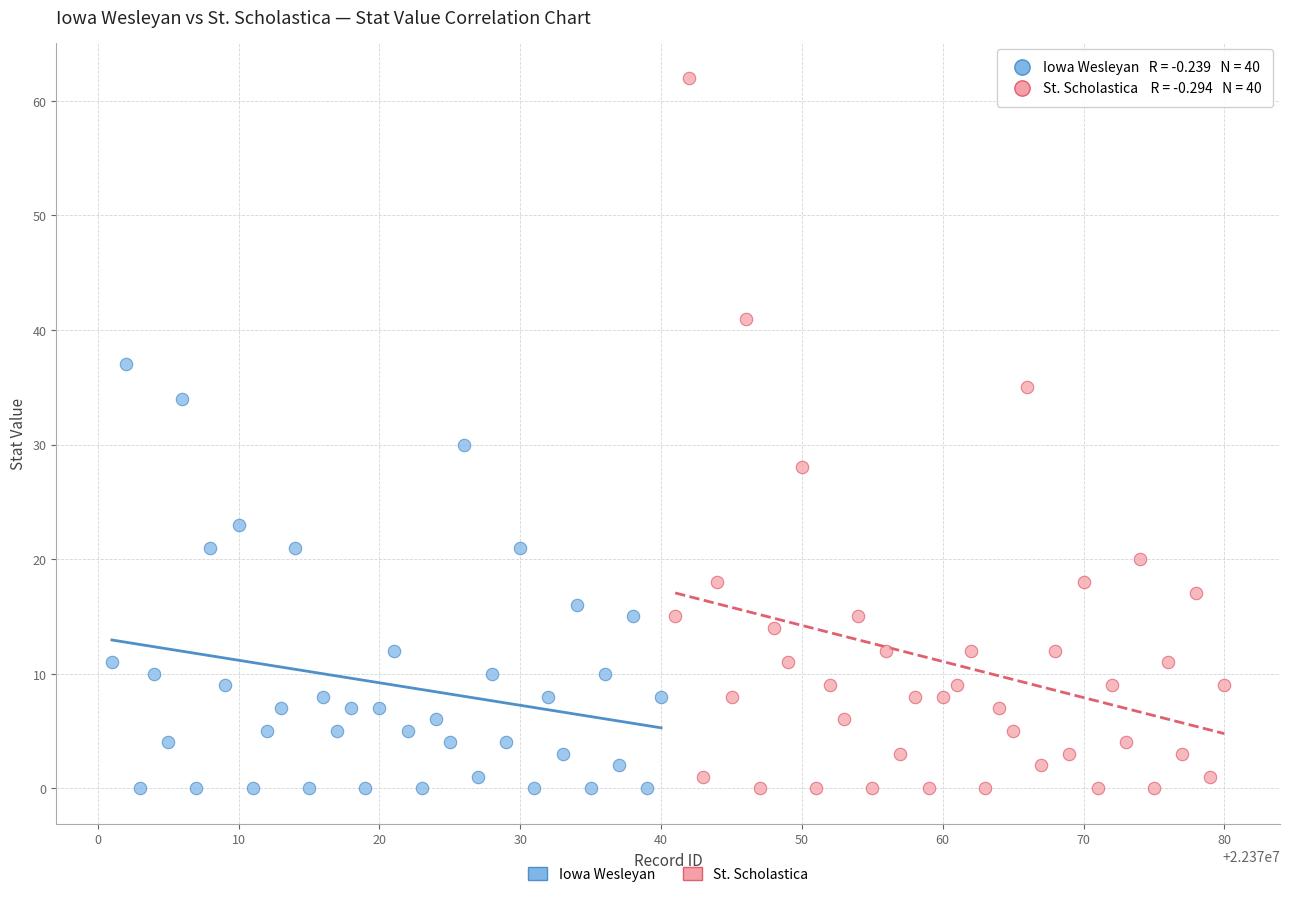

Which series has the largest Y range (max minus min)?

St. Scholastica